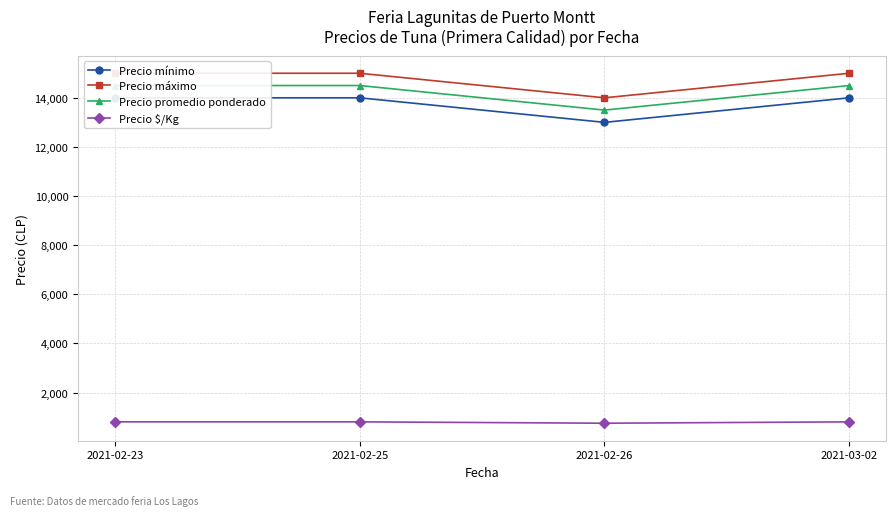

What value does the Precio $/Kg series have at 2021-02-25?

806